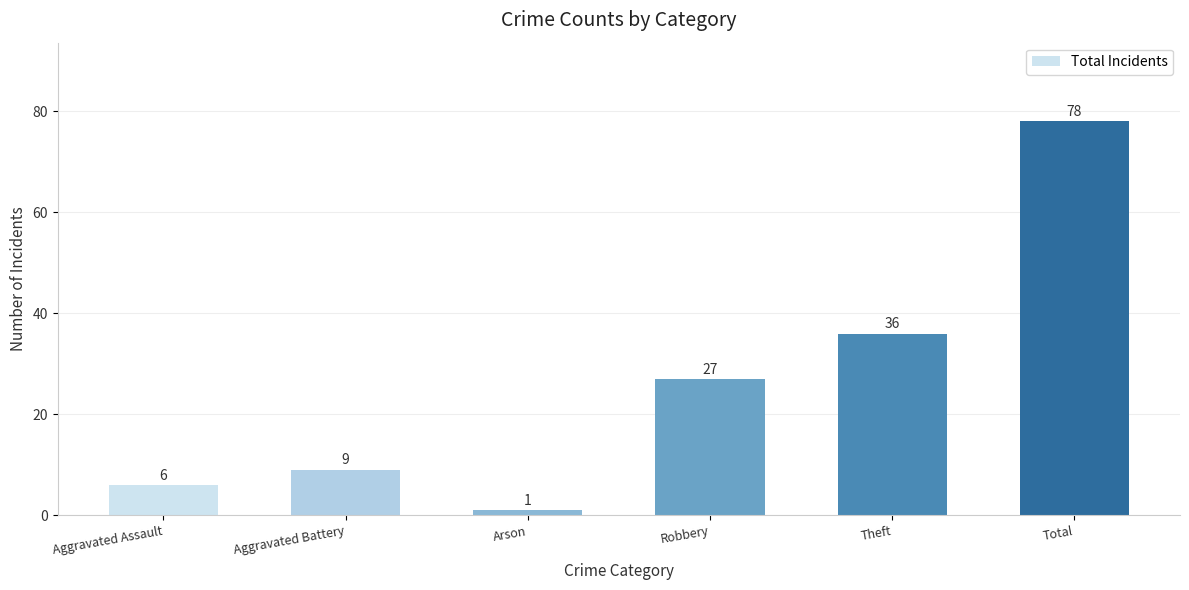

What is the change in value from Aggravated Battery to Theft?

+27